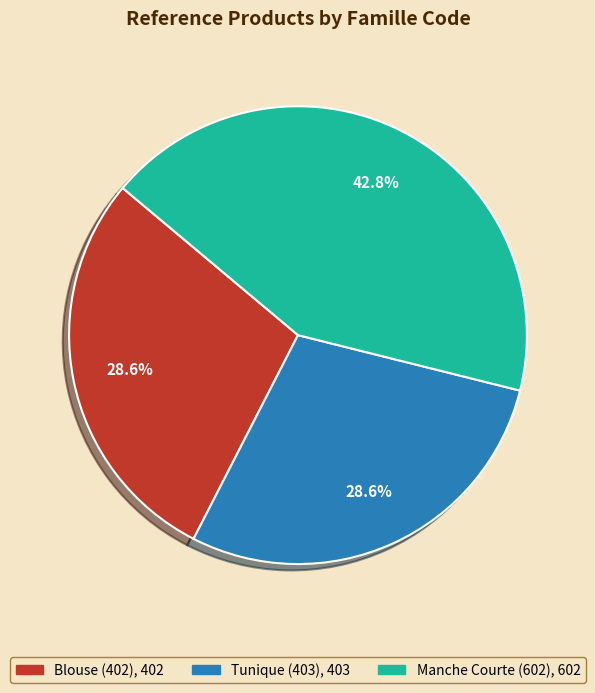

Does any single category account for the majority?

No